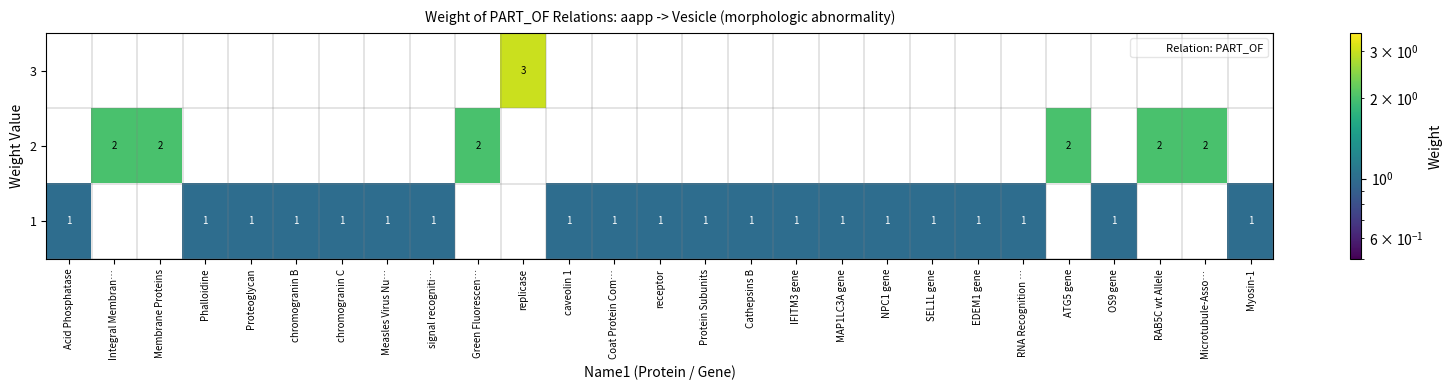

The 1 series shows 1 at OS9 gene. True or false?

True